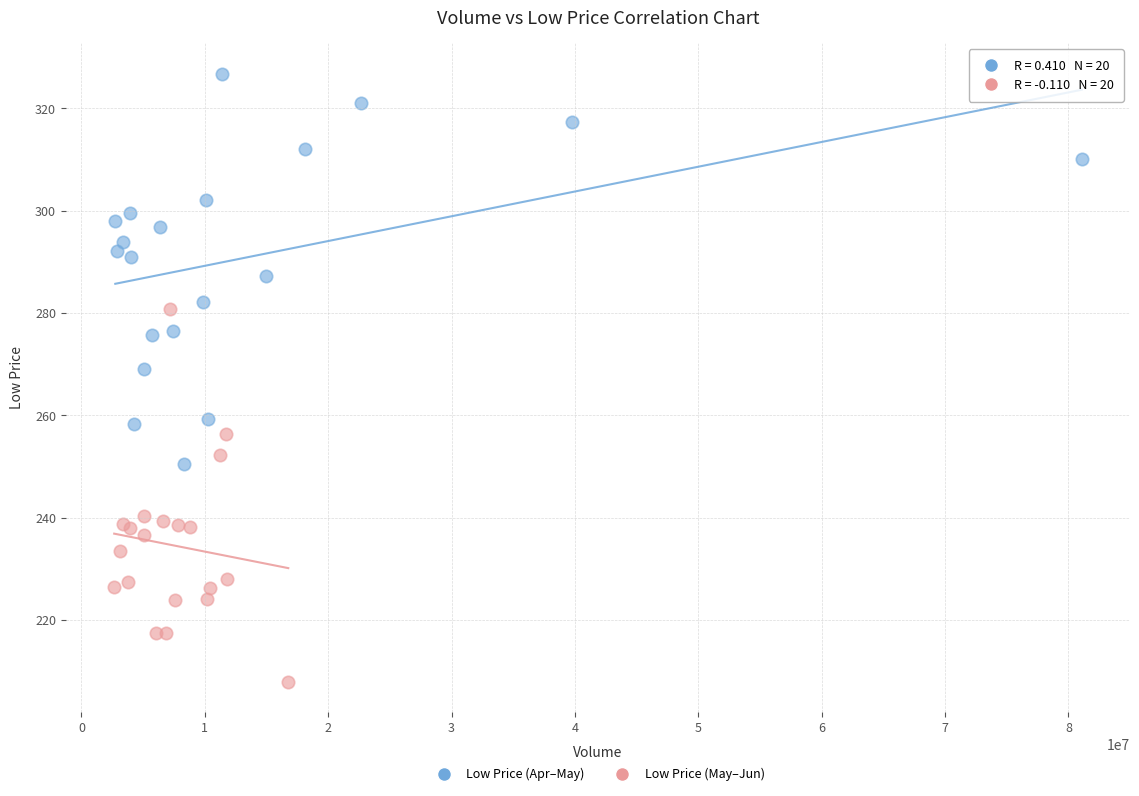

Which series contains the highest Y value?

Low Price (Apr–May)